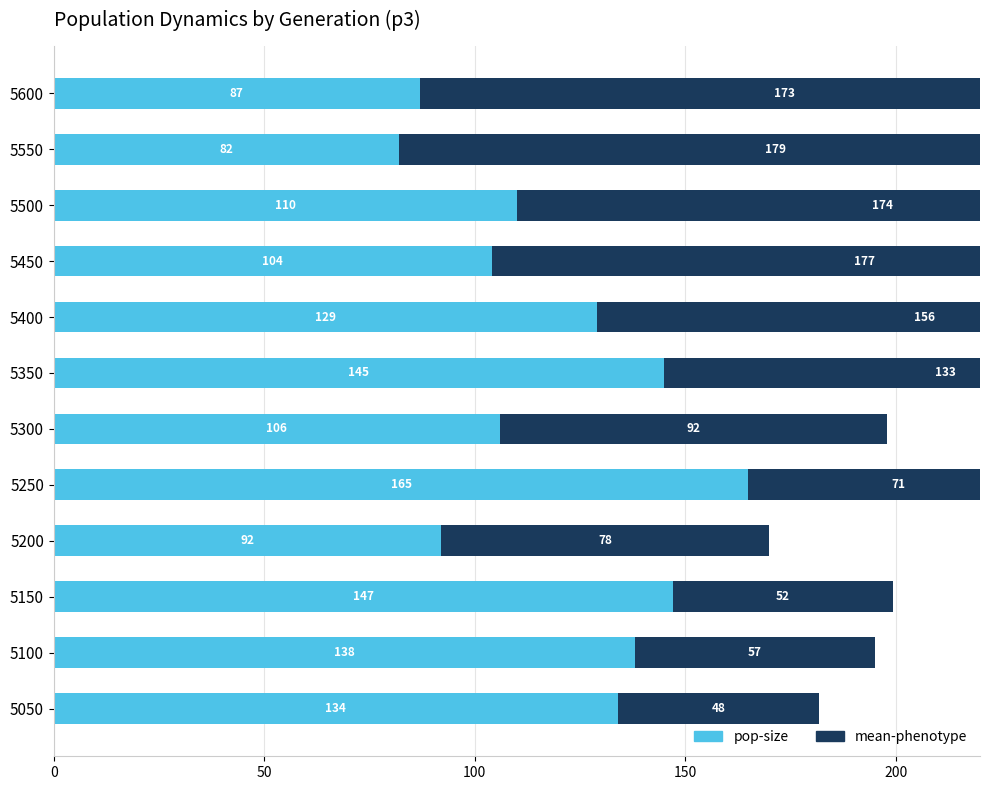

How many series are shown in this chart?

2